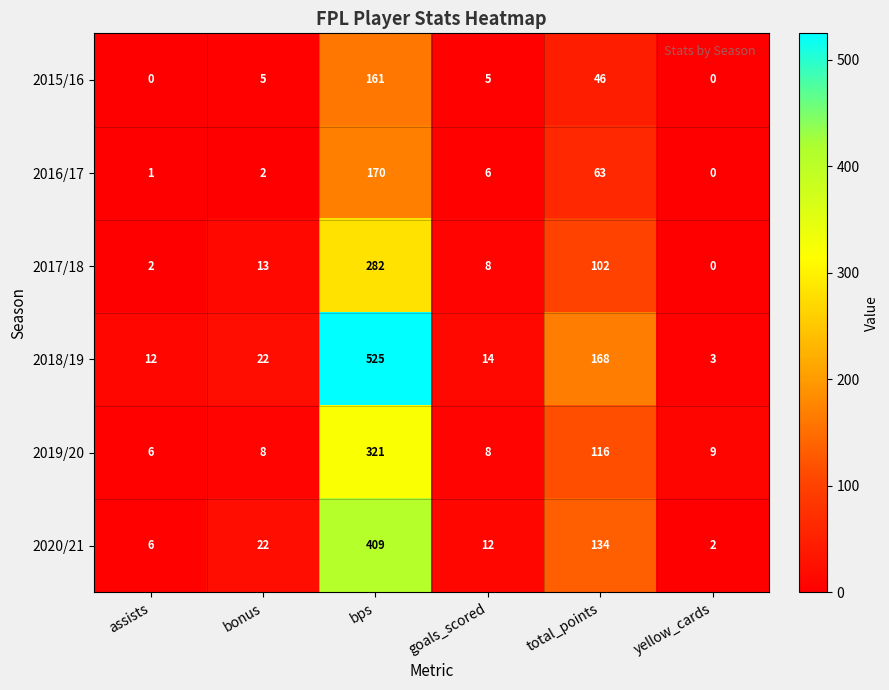

Which category has the highest value across all series?

bps